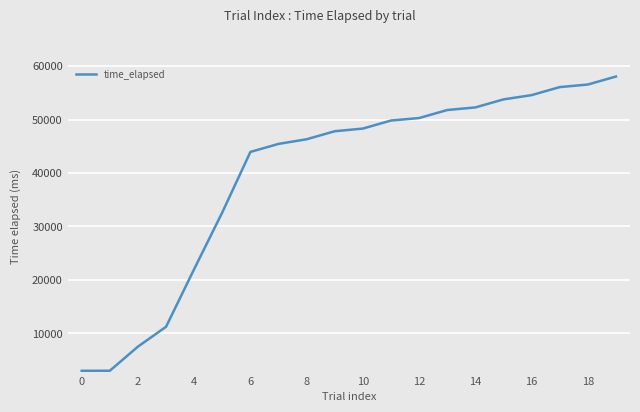

What is the smallest value displayed?

2989